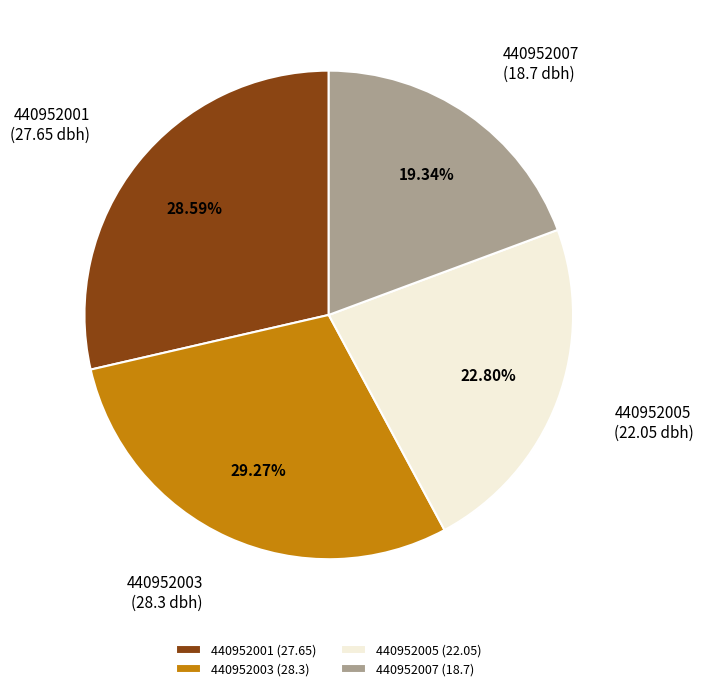

How many slices are in this pie chart?

4